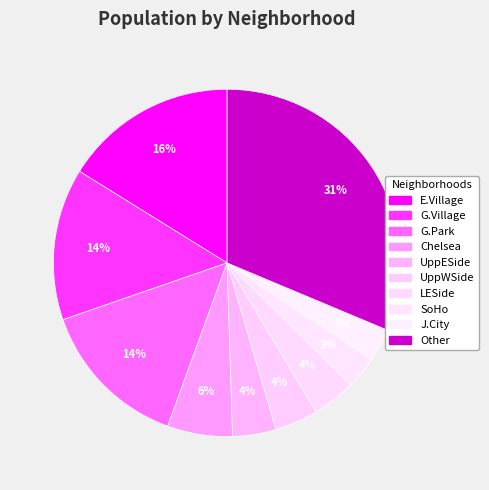

The E.Village slice represents 27% of the pie. True or false?

False